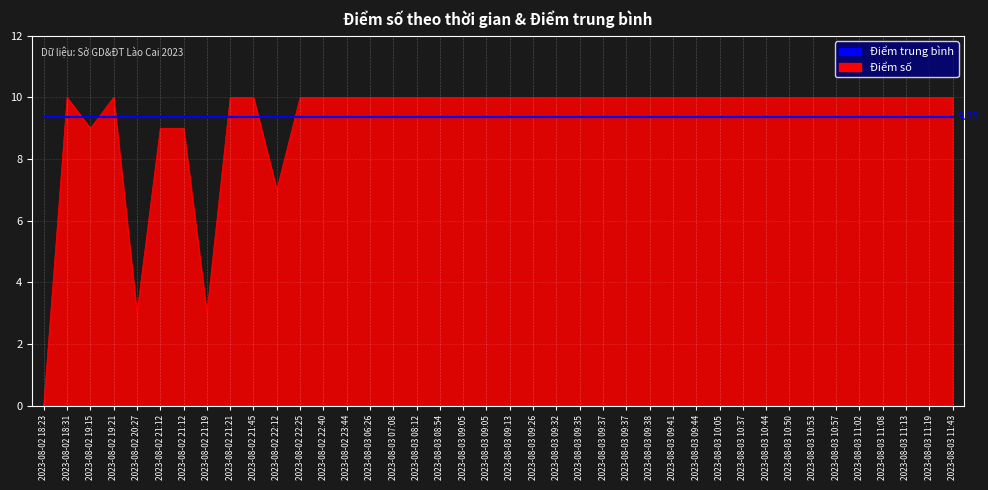

How many lines are shown in the chart?

2